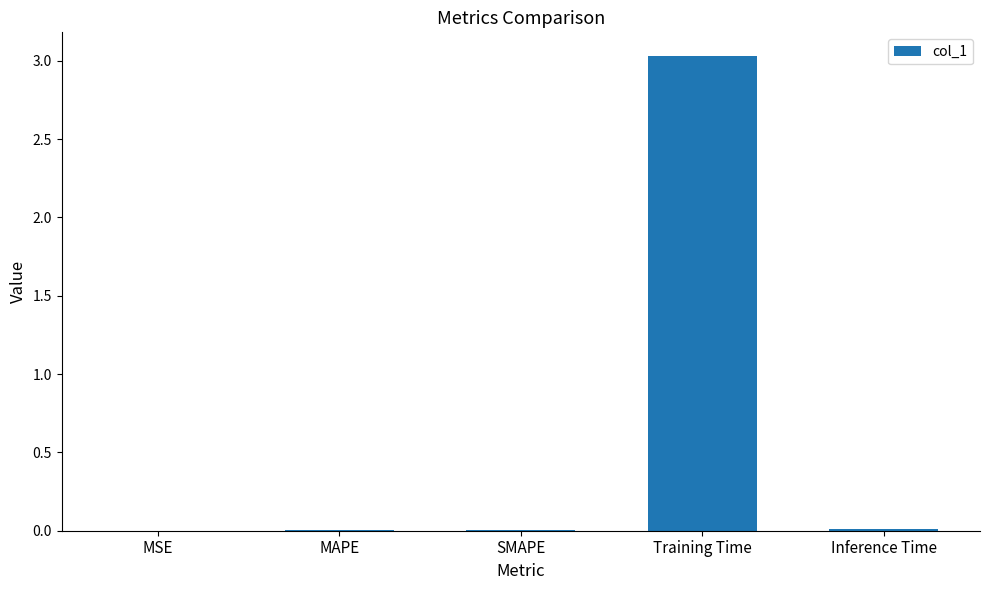

Count the number of data series in this chart.

1